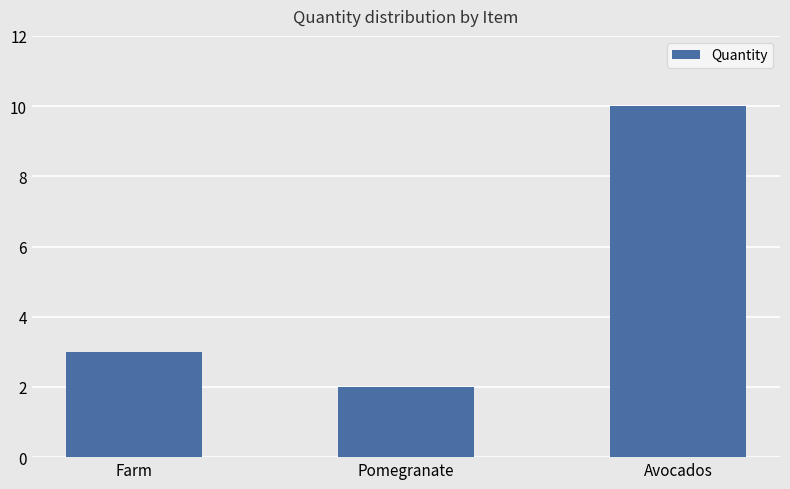

How many series are shown in this chart?

1